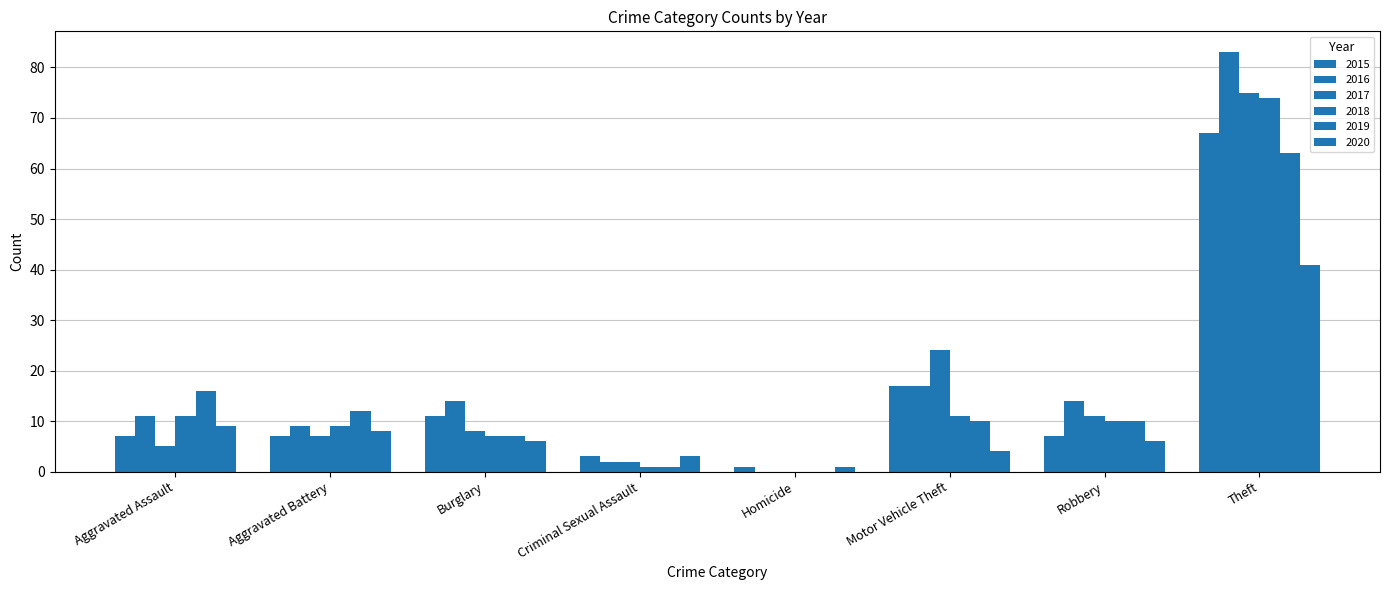

What is the total value across all series at Aggravated Assault?

59